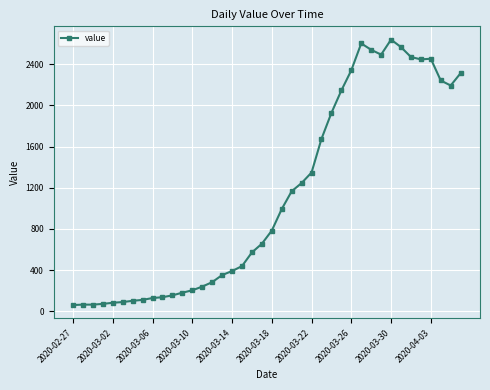

True or false: there are more than 2 points higher than both neighbors.

True